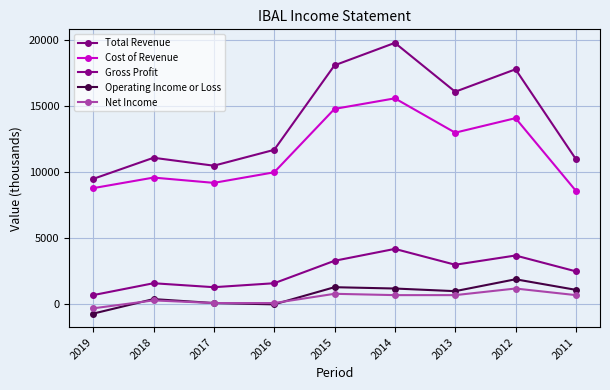

What is the spread (max minus min) of values at 2013?

15400